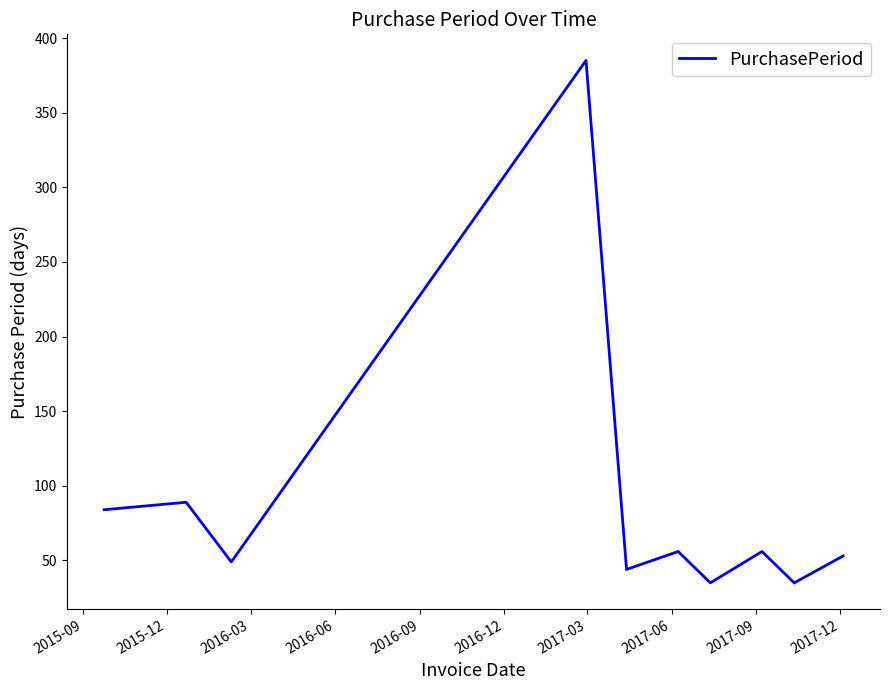

What is the difference between the maximum and second lowest values?

350